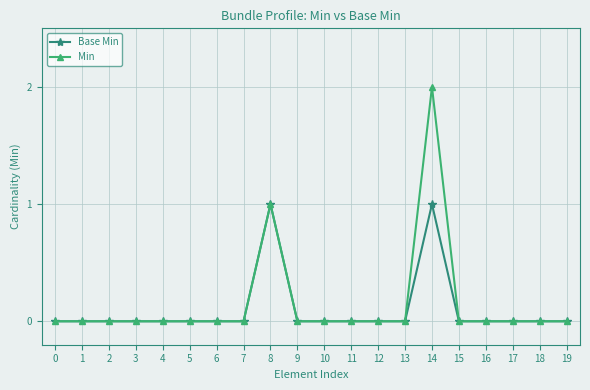

True or false: Base Min has a value of 0 at 0.

True